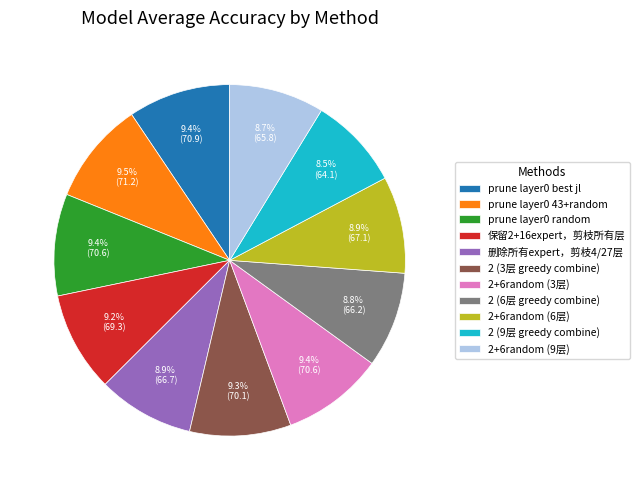

To the nearest percent, what percentage of the pie is 2 (3层 greedy combine)?

9%